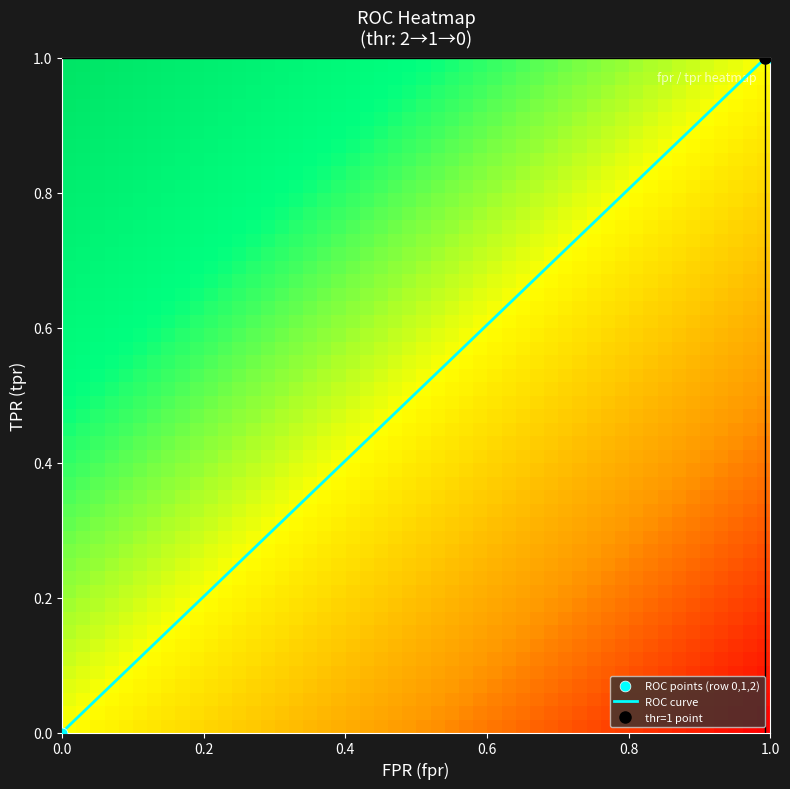

The ROC curve series shows 0 at 1.0. True or false?

False